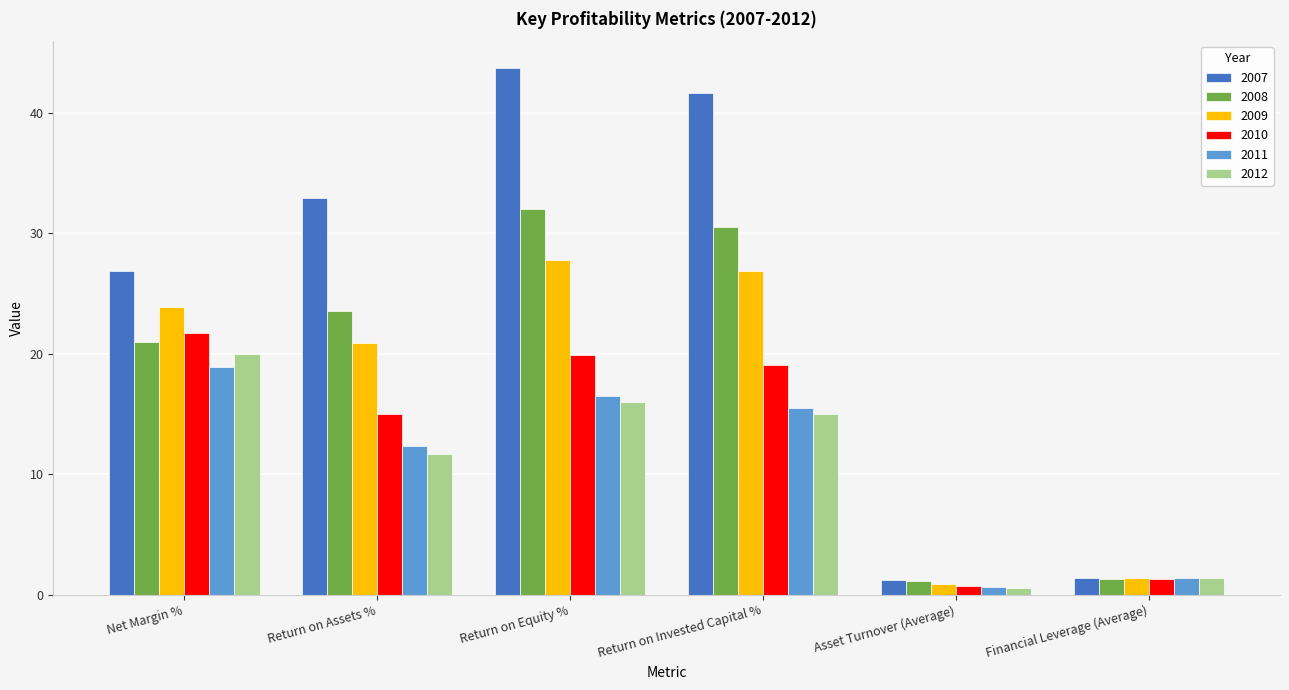

How many data points in 2010 are above 19?

3